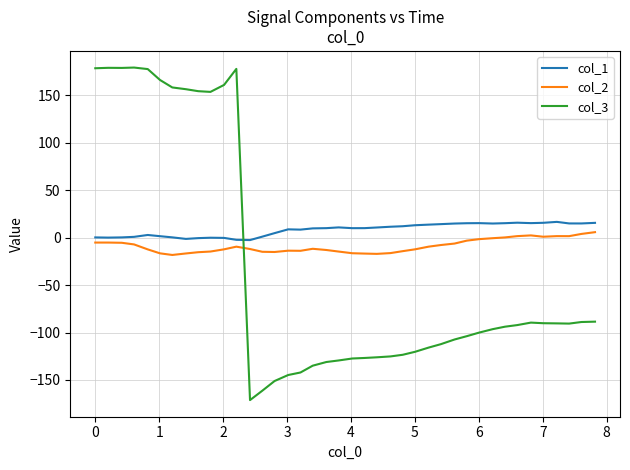

Which series has the largest range (max minus min)?

col_3